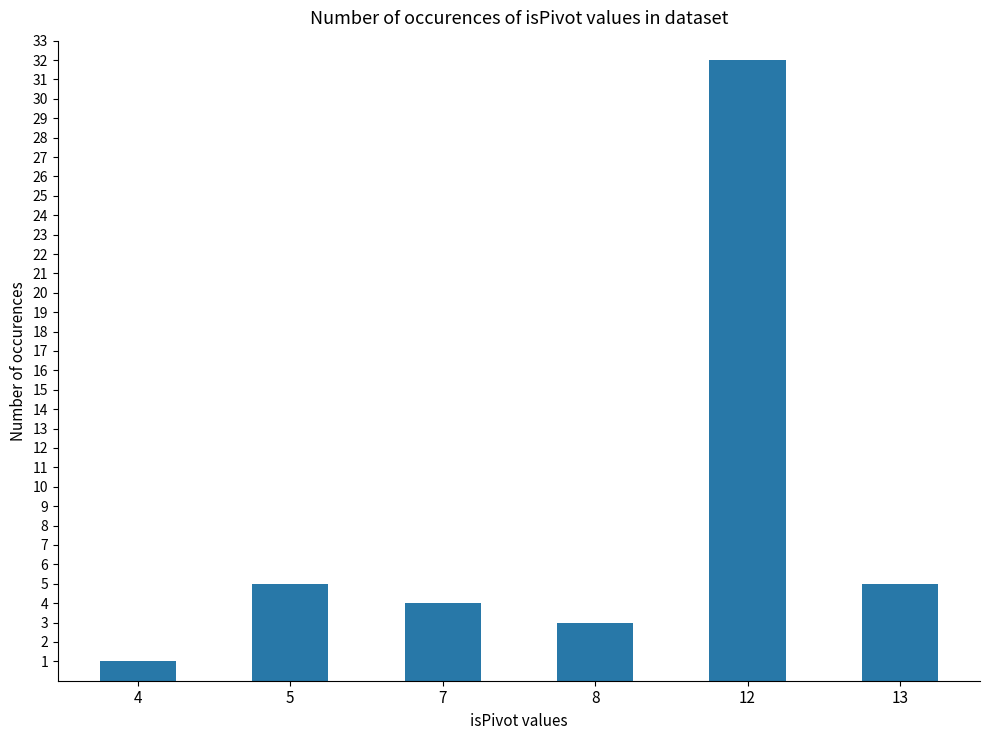

Is it true that the value at 12 is 7?

False